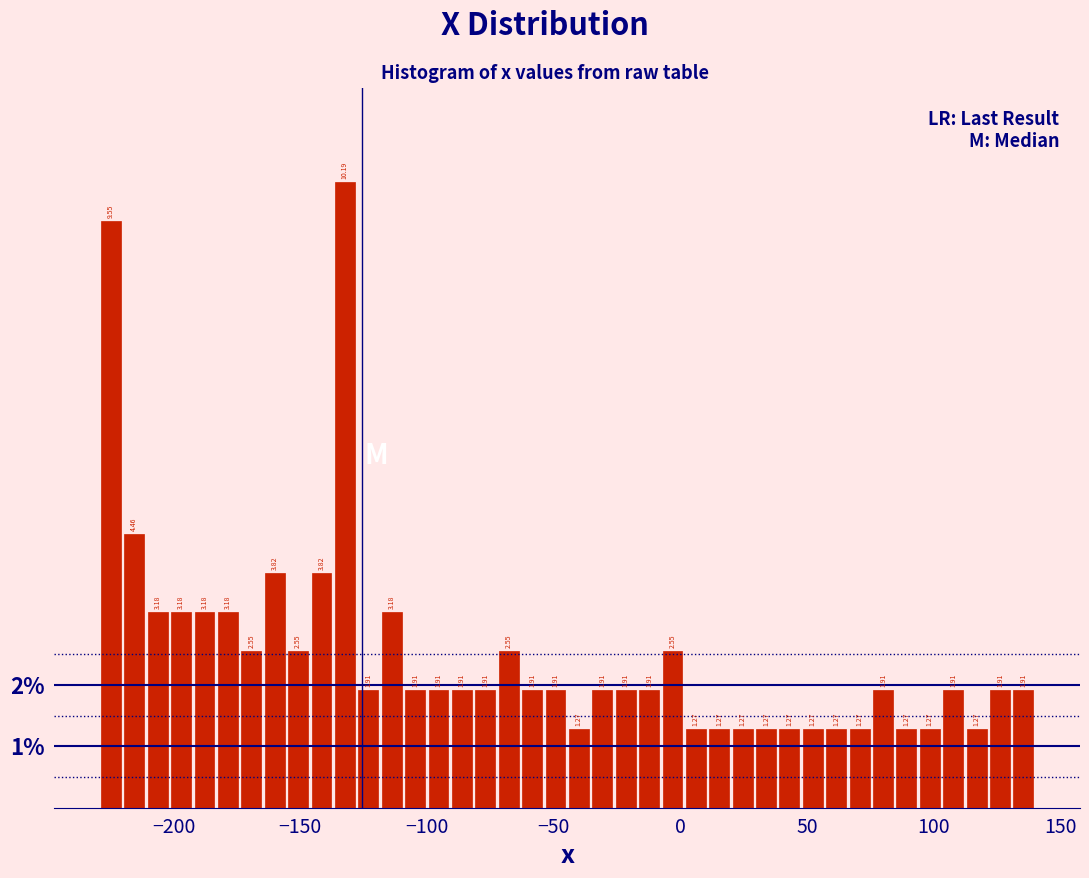

Read against the x-axis, roughly where is the centre of the tallest bar?

-130